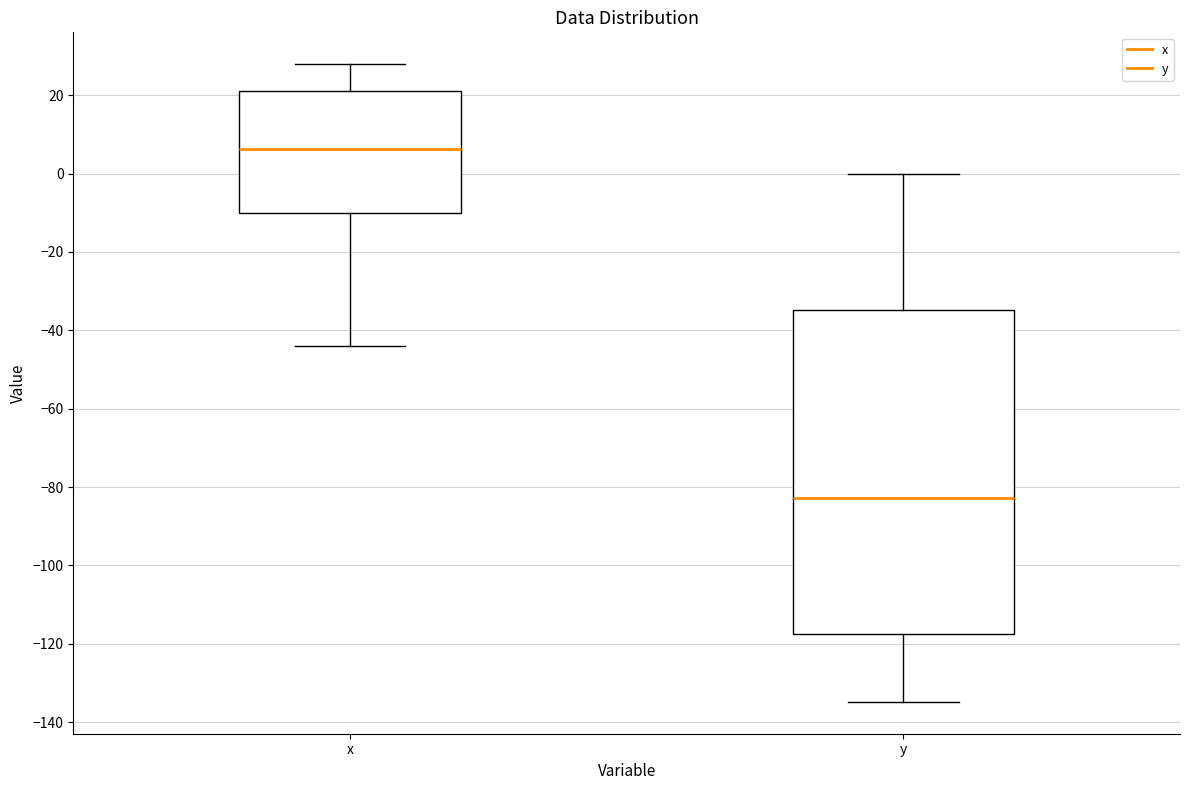

Where does the lower whisker of the box for y end on the y-axis? The values are not printed on the chart, so give them approximately, as read against the axis.

-134